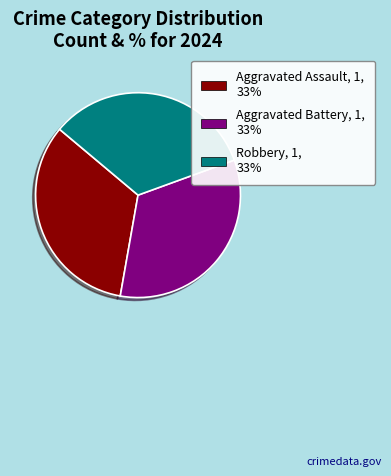

Is there a majority slice in this chart?

No